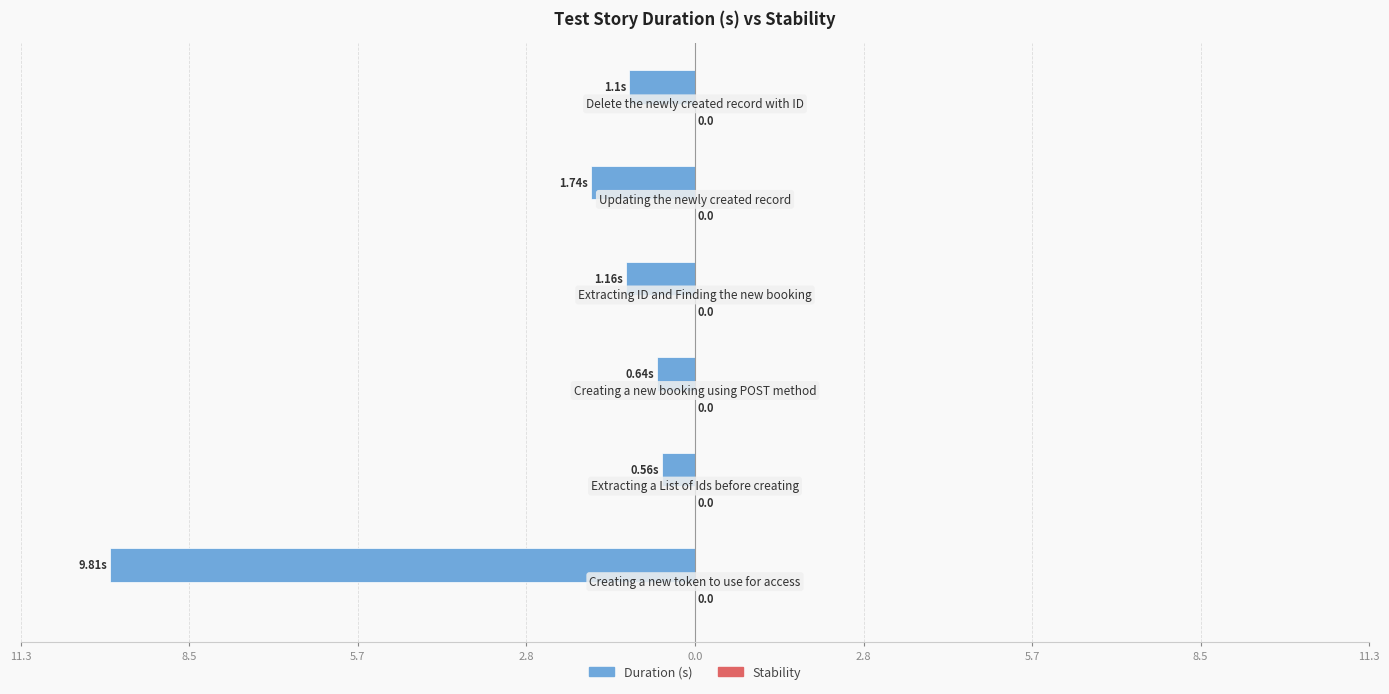

Does the chart contain any negative values?

Yes